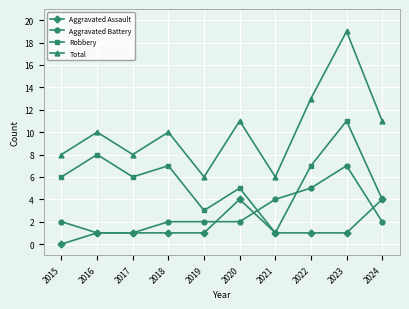

What is the average value of the Total series?

10